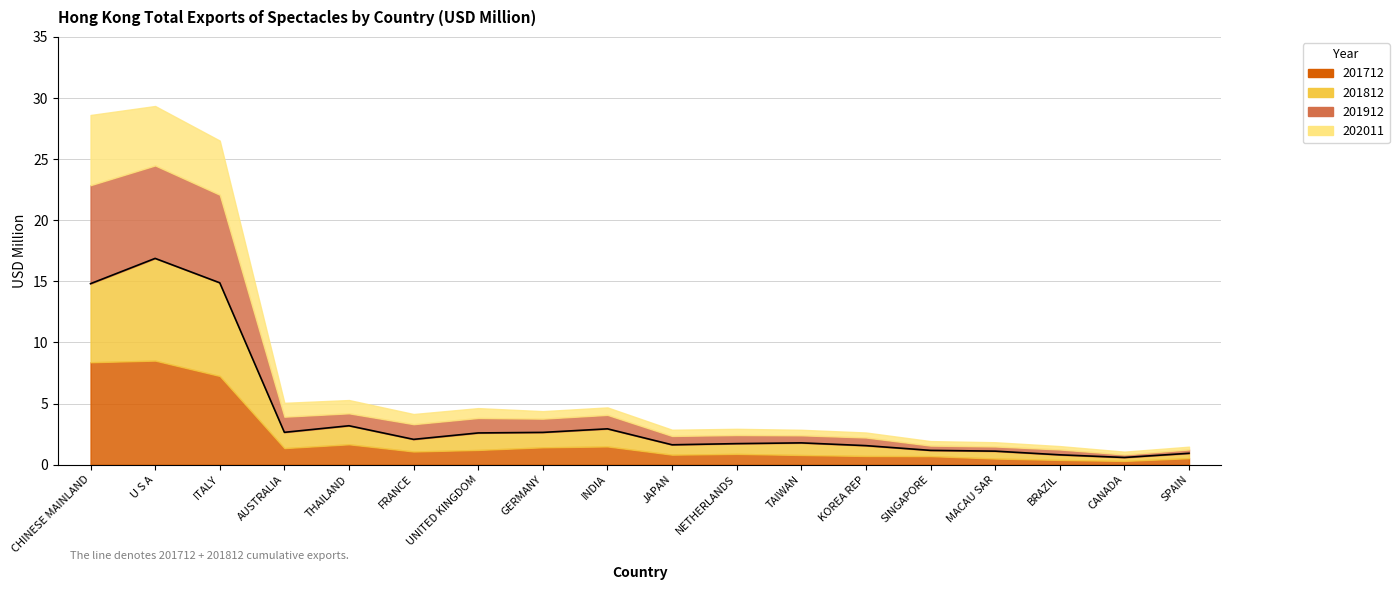

What is the change in value from GERMANY to JAPAN?

-1.0